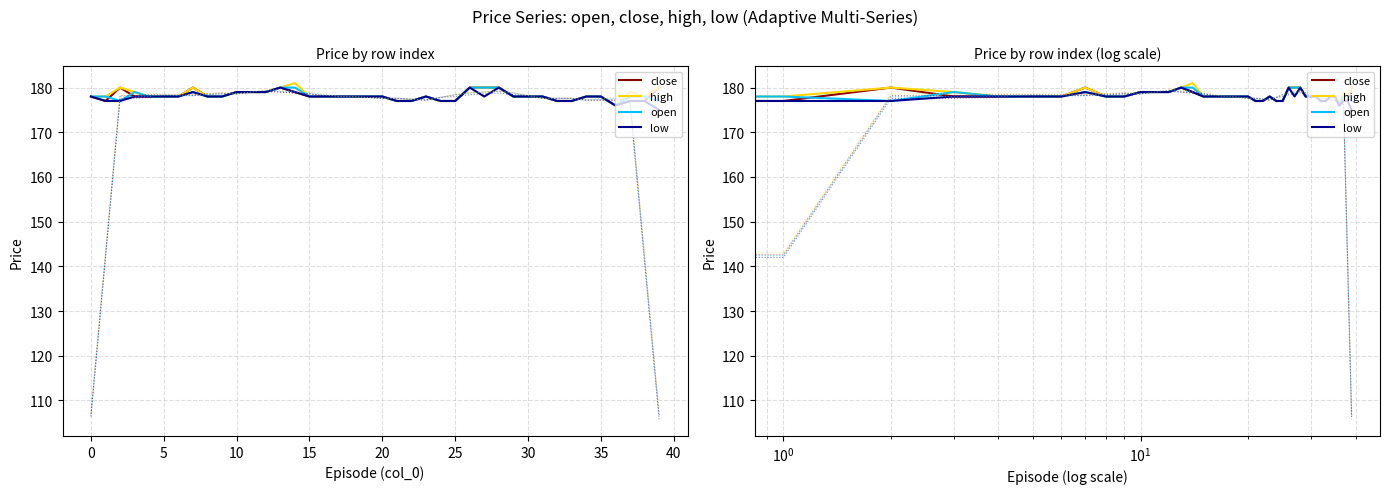

What are all the series names shown in the legend?

close, high, open, low